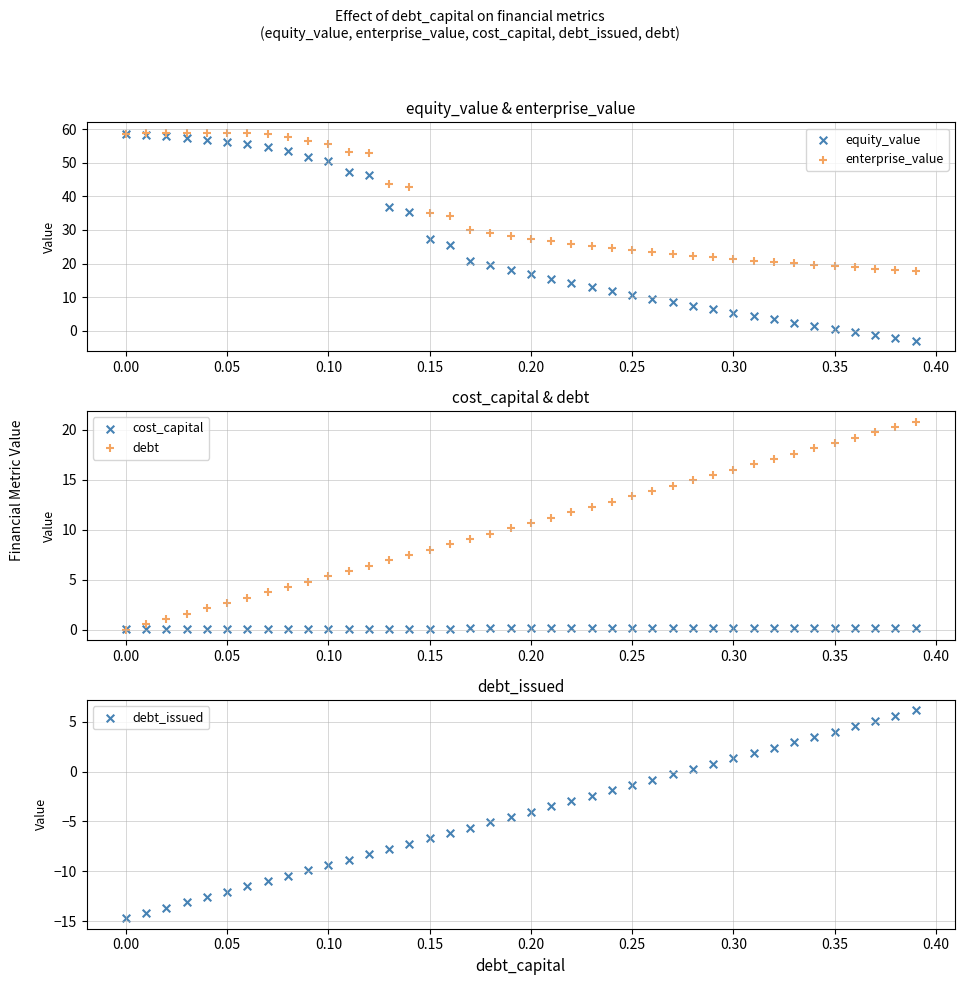

Which series contains the lowest Y value?

debt_issued